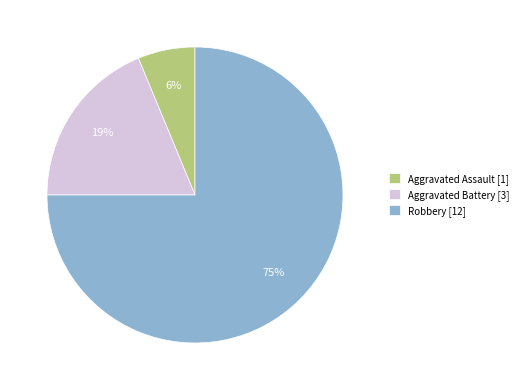

Count the number of slices in the pie.

3